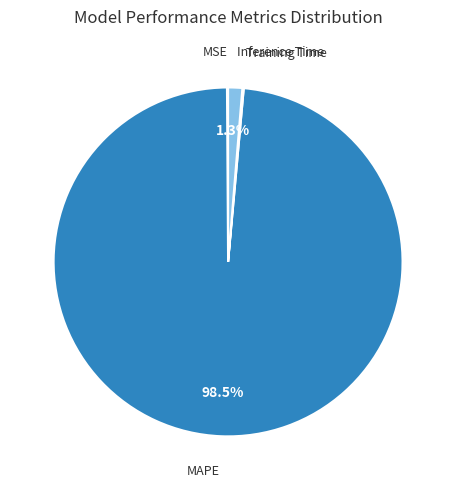

Does any single category account for the majority?

Yes